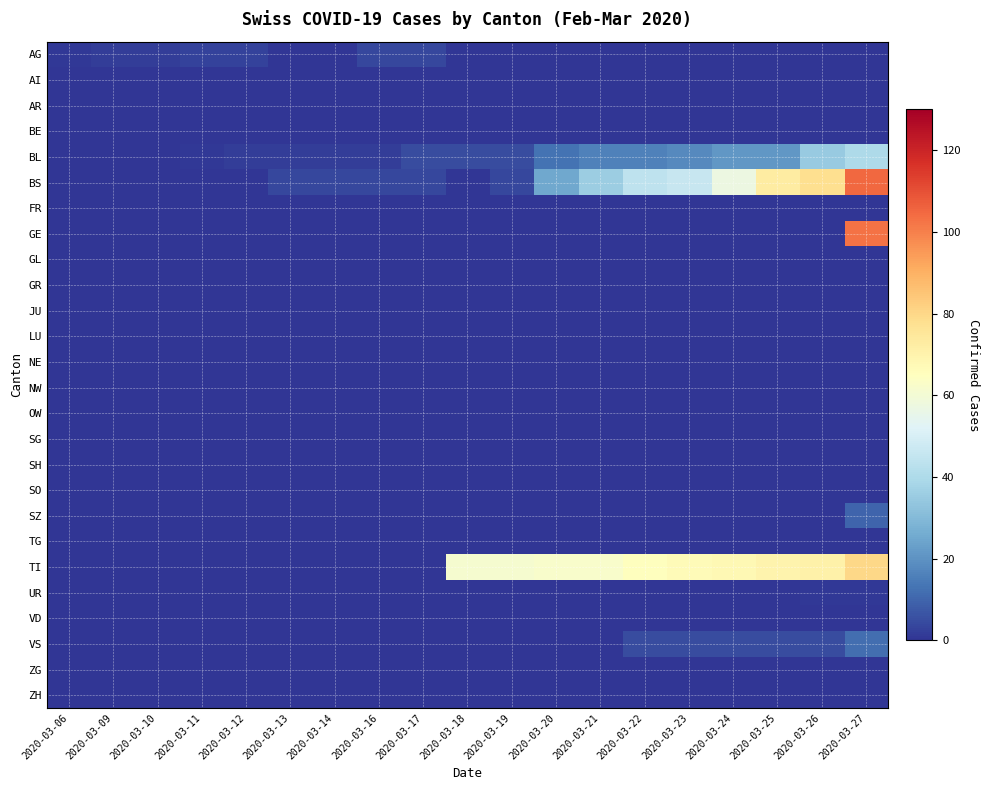

How many series are shown in this chart?

26